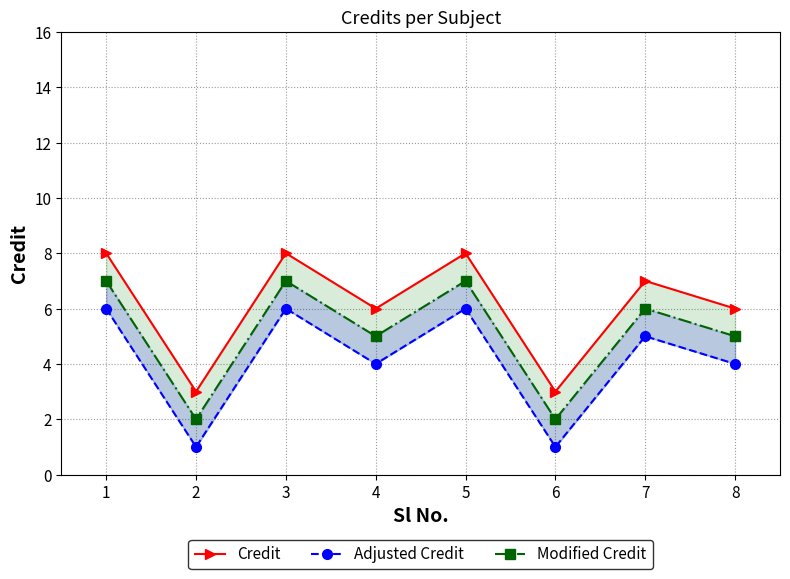

What is the lowest value of the Modified Credit series?

2